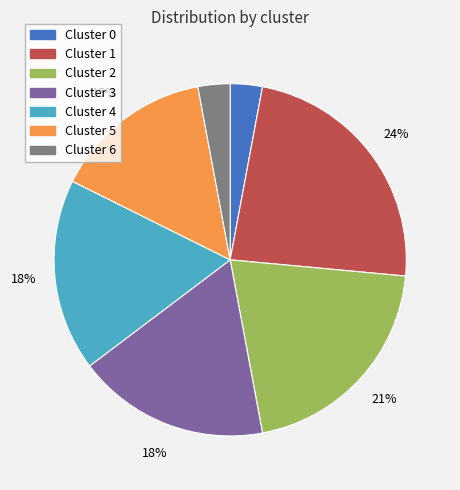

Is there a majority slice in this chart?

No